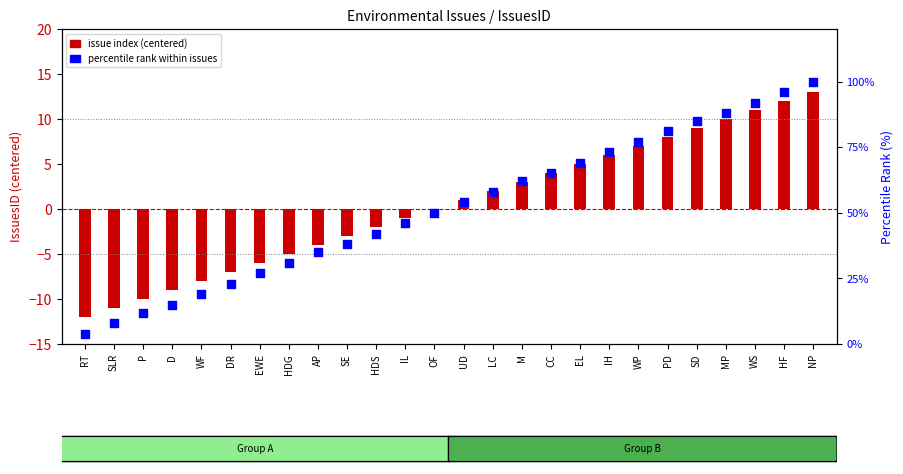

Which series reaches the minimum Y coordinate?

issue index (centered)